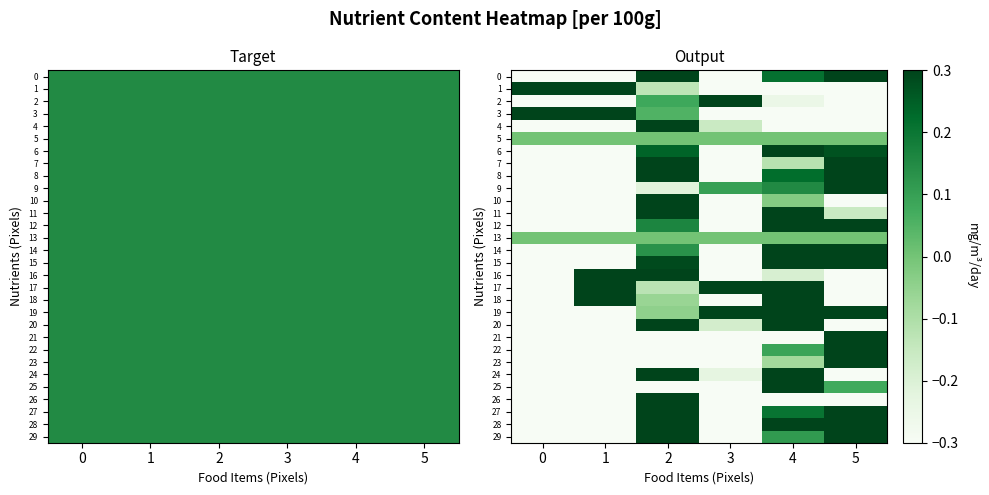

Rank the series by their maximum value, from lowest to highest.

5, 13, 7, 20, 0, 24, 17, 3, 19, 27, 28, 1, 12, 15, 14, 8, 29, 6, 9, 18, 11, 16, 2, 22, 25, 10, 23, 4, 21, 26